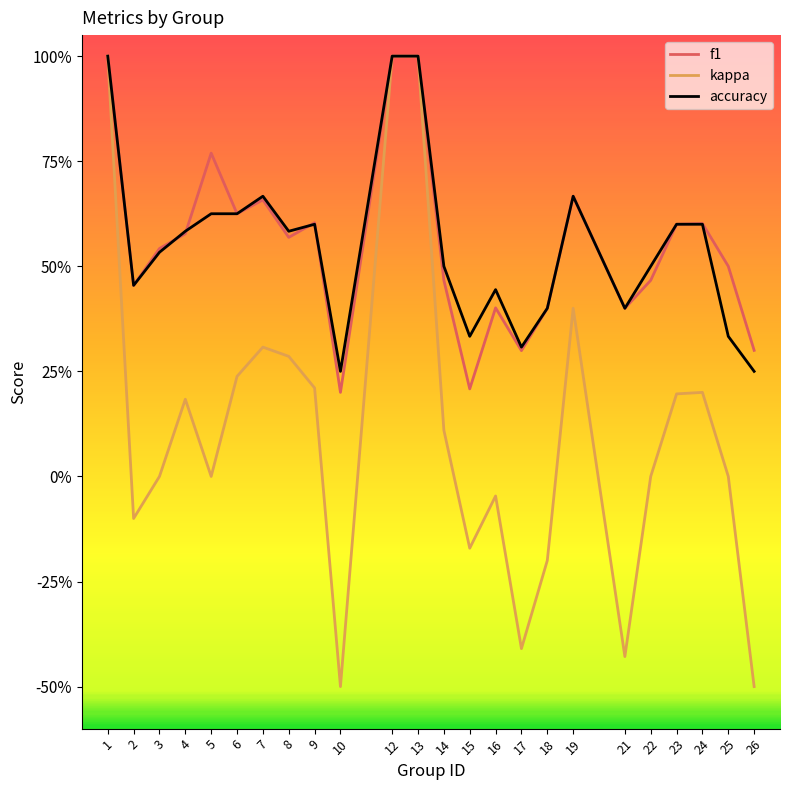

At which category does accuracy reach its first local valley?

2